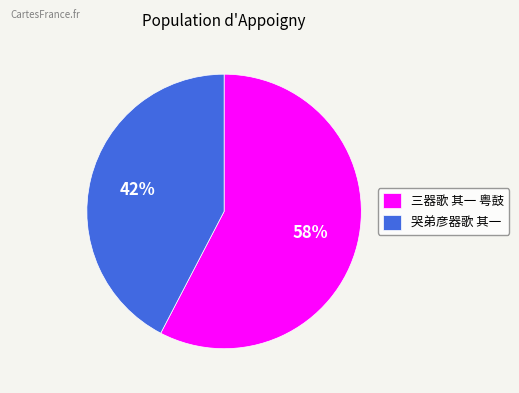

What is the ratio of the value at 哭弟彦器歌 其一 to the value at 三器歌 其一 粤鼓?

0.7